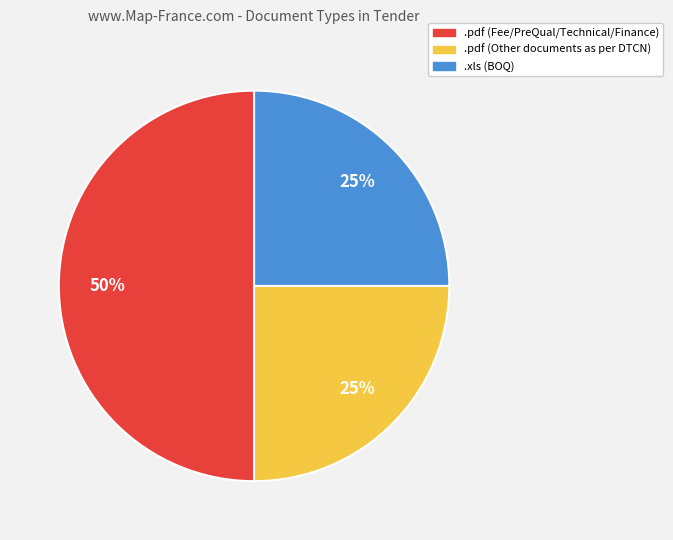

How many slices are in this pie chart?

3